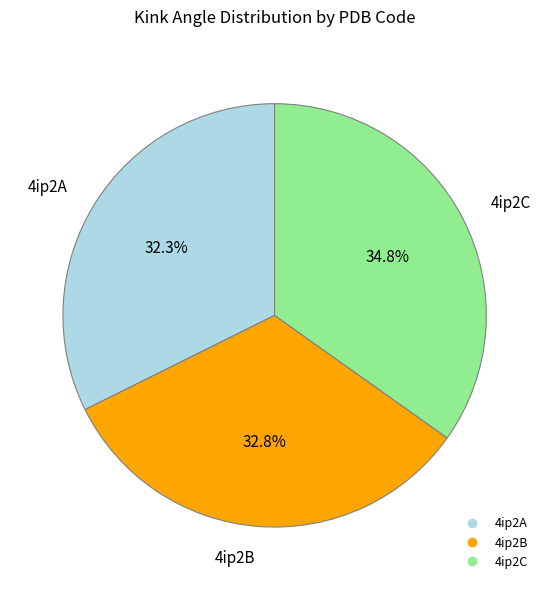

True or false: 4ip2B accounts for 19% of the total.

False